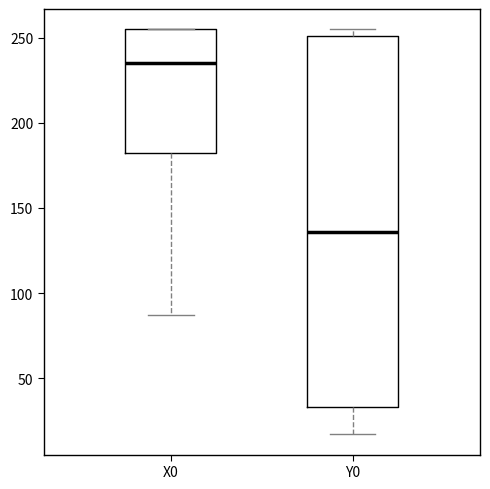

Reading left to right, read every box against the y-axis: the position of its median line, the range the box covers, and the ends of its whiskers. The values are not printed on the chart, so give them approximately, as read against the axis.

X0: median 235, box 180 to 255, whiskers 85 to 255
Y0: median 135, box 35 to 250, whiskers 15 to 255